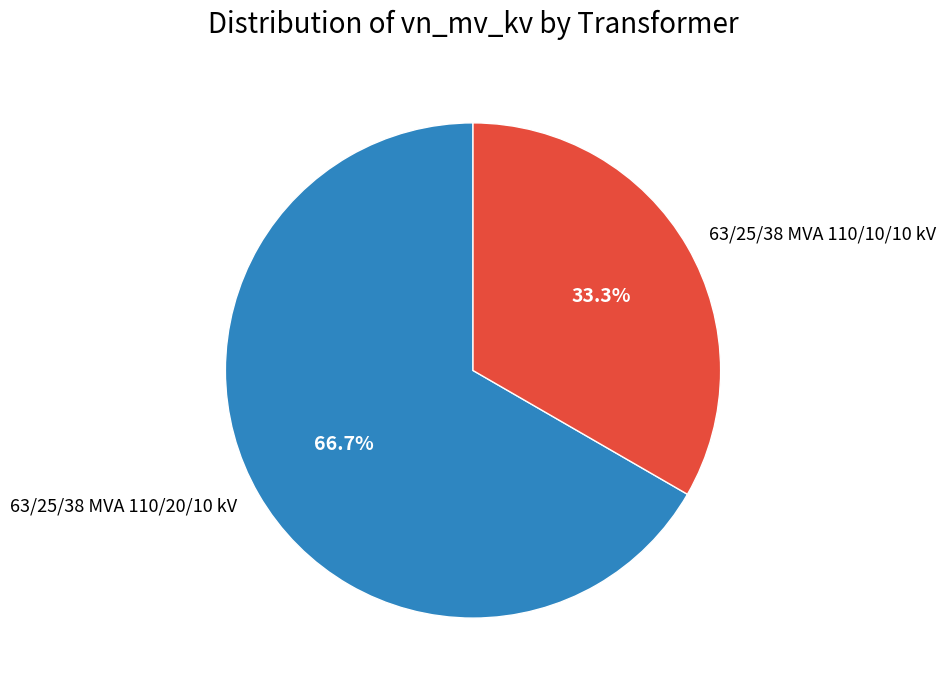

Is there a majority slice in this chart?

Yes